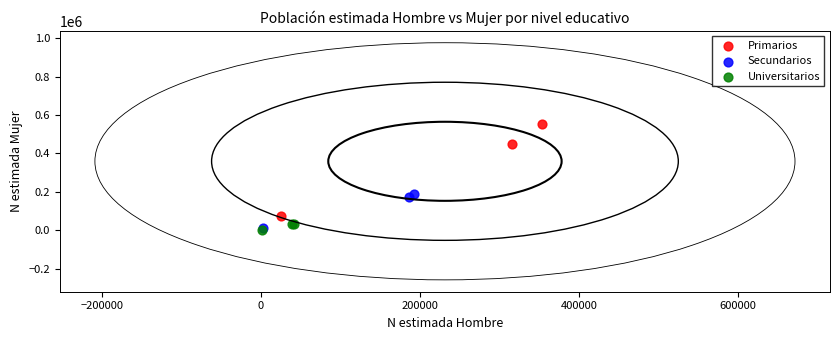

Which series has the largest Y range (max minus min)?

Primarios